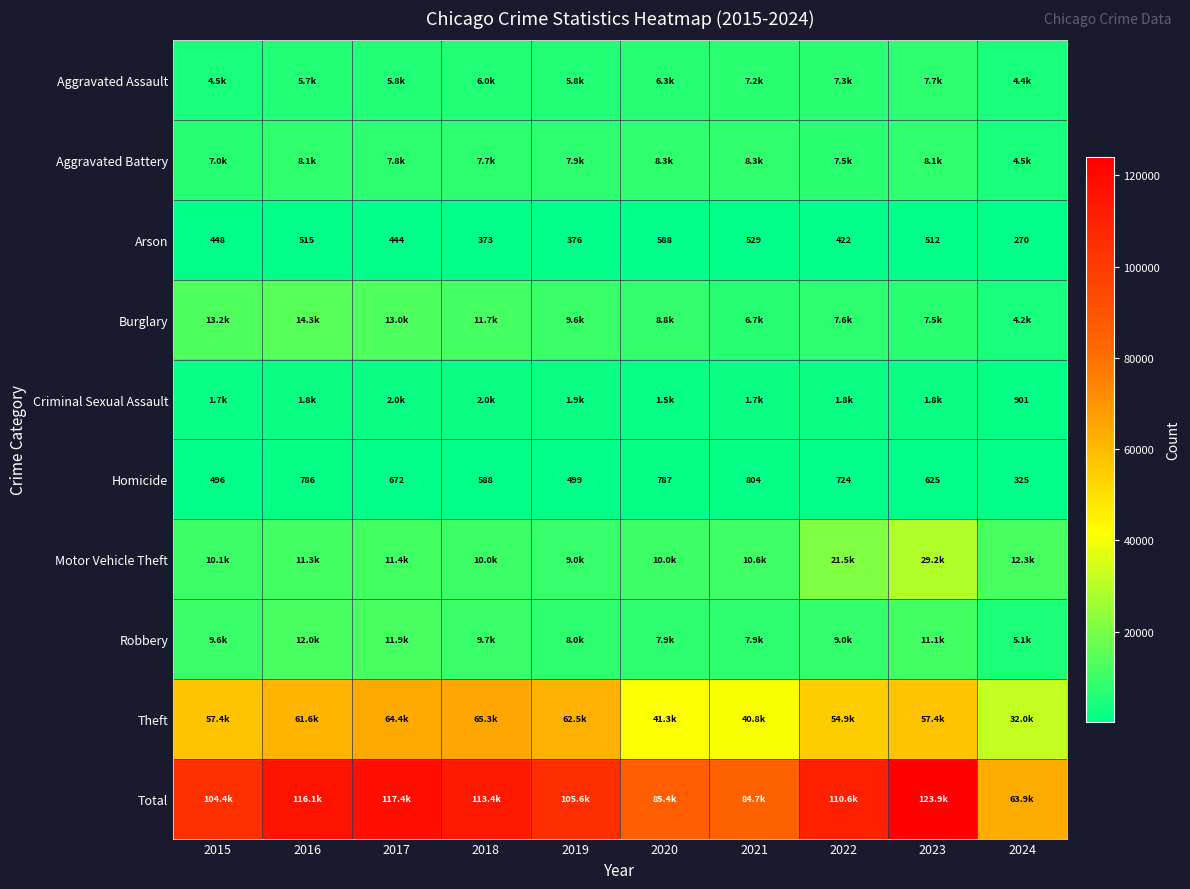

Count the number of categories in the chart.

10